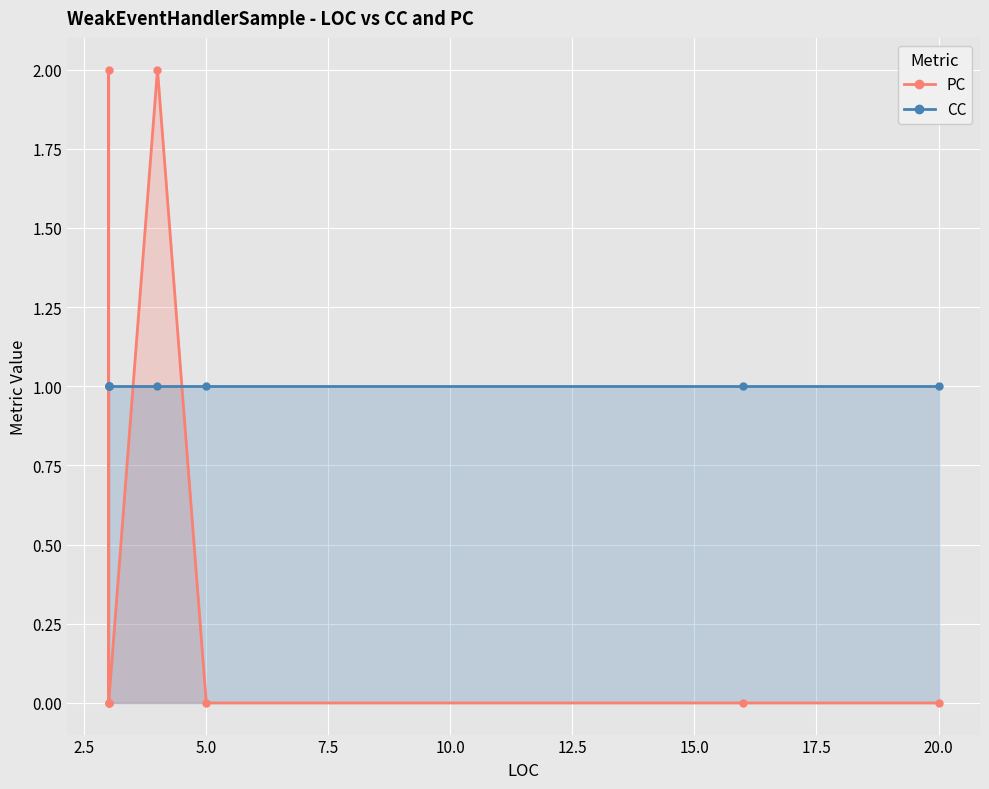

What is the spread (max minus min) of values at 20.0?

1